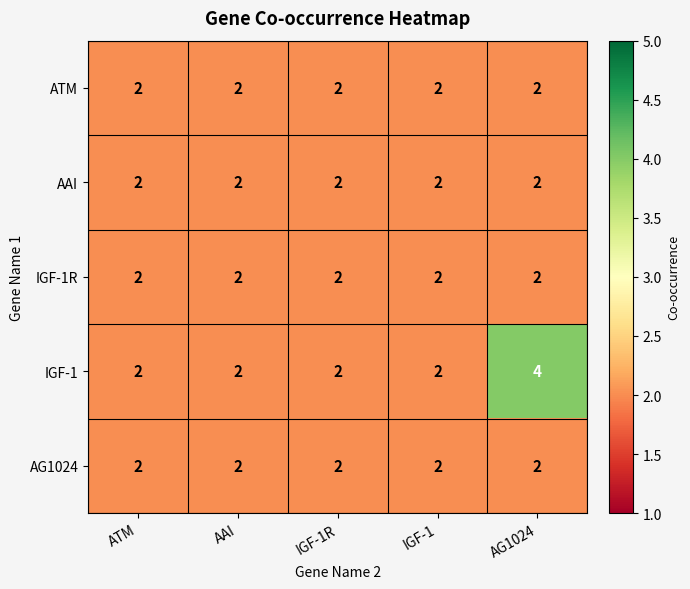

What is the greatest value displayed?

4